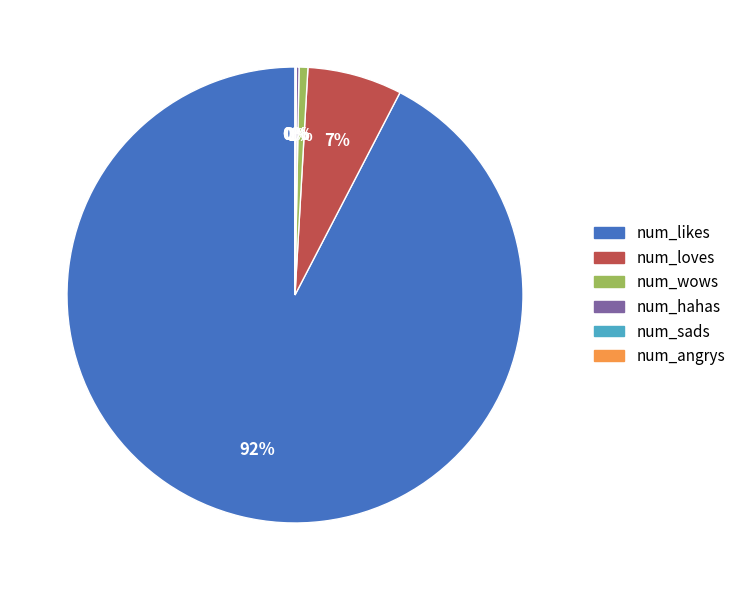

To the nearest percent, what percentage of the pie is num_loves?

7%